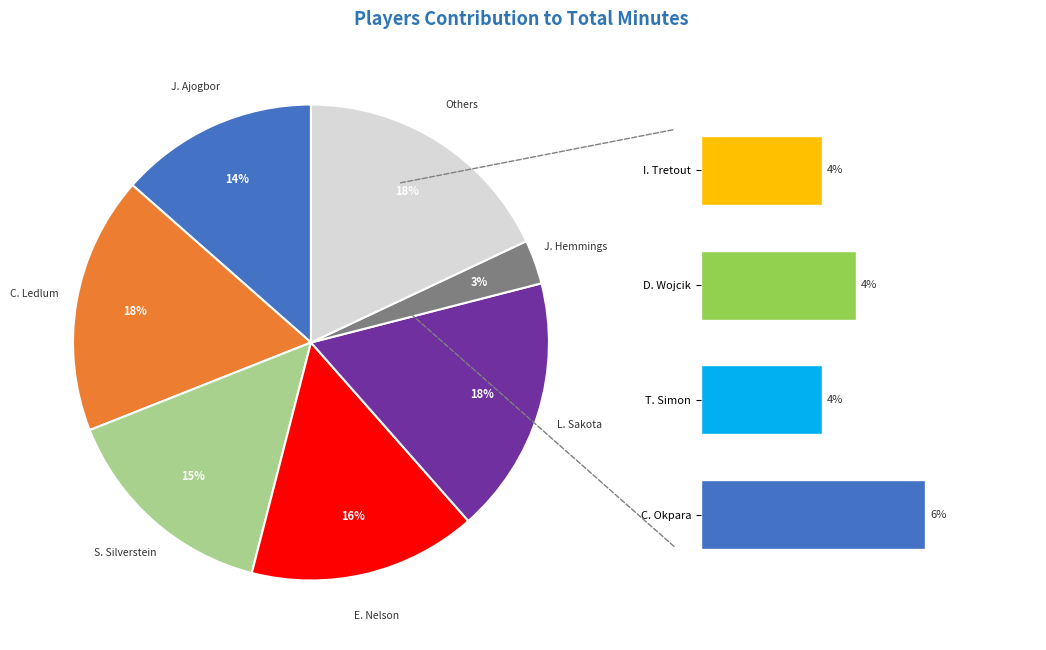

The S. Silverstein slice represents 4% of the pie. True or false?

False